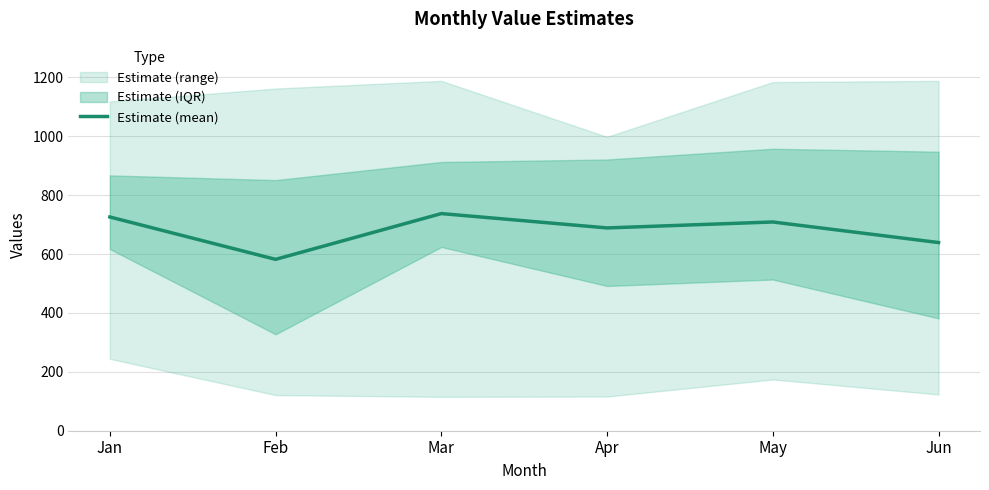

What is the change in value from Apr to May?

+20.2